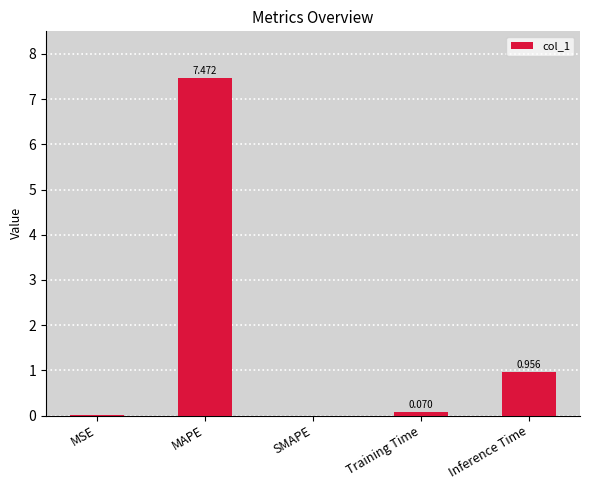

At which label is the value closest to 3?

Inference Time